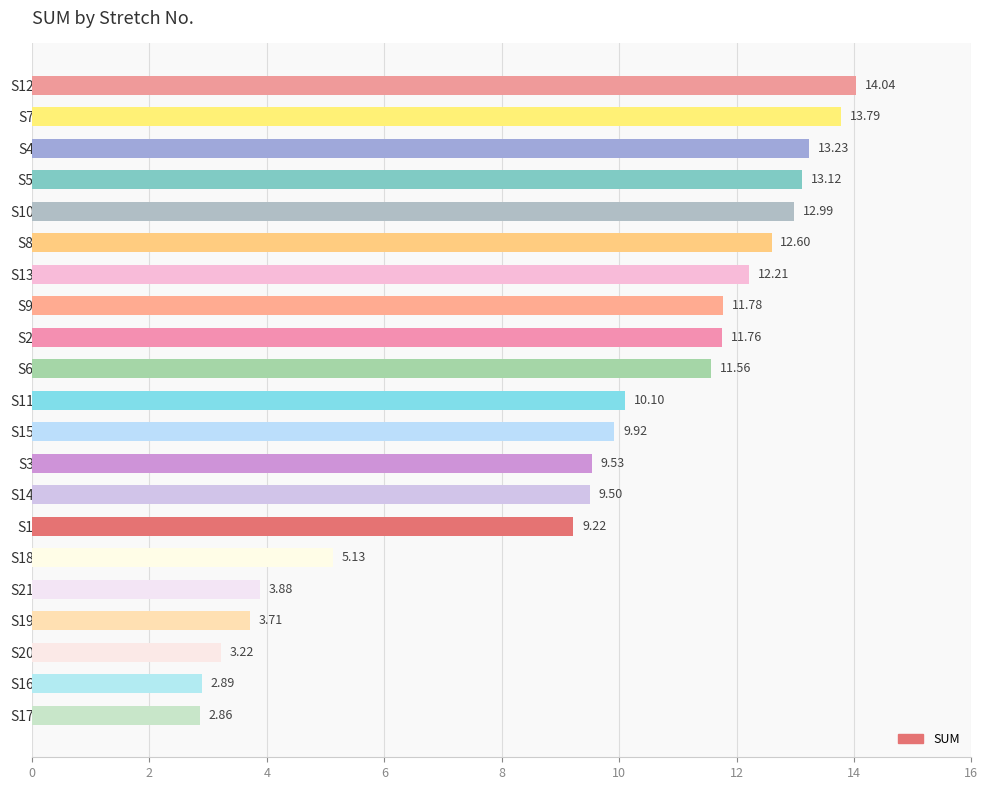

How many distinct data groups are displayed?

1